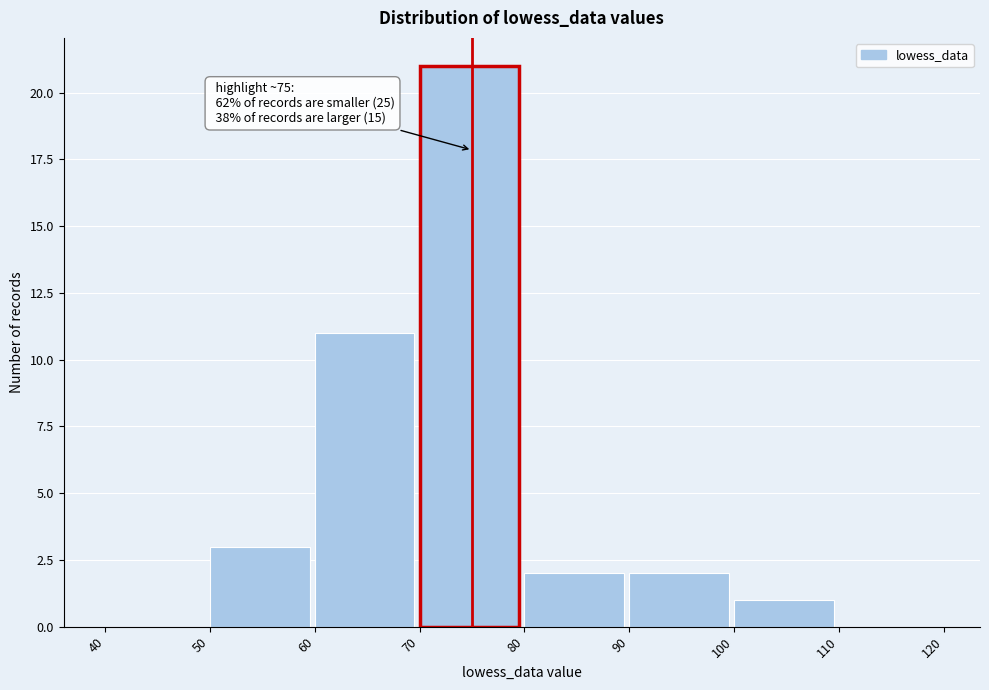

Over which range of the x-axis is the bar tallest?

70 to 80